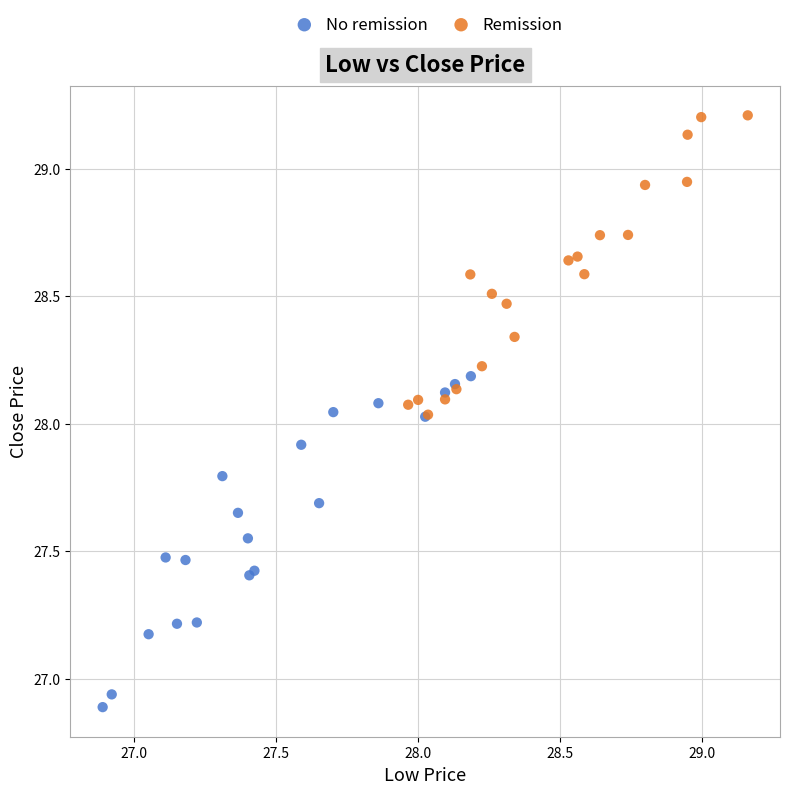

Which series reaches the minimum Y coordinate?

No remission